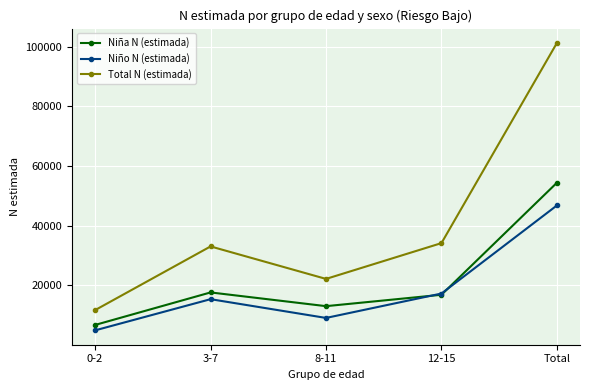

Reading left to right, transcribe all the data shown in this chart.

Niña N (estimada): 6782	17670	13072	16886	54410
Niño N (estimada): 4969	15409	9127	17302	46806
Total N (estimada): 11752	33078	22198	34188	101216